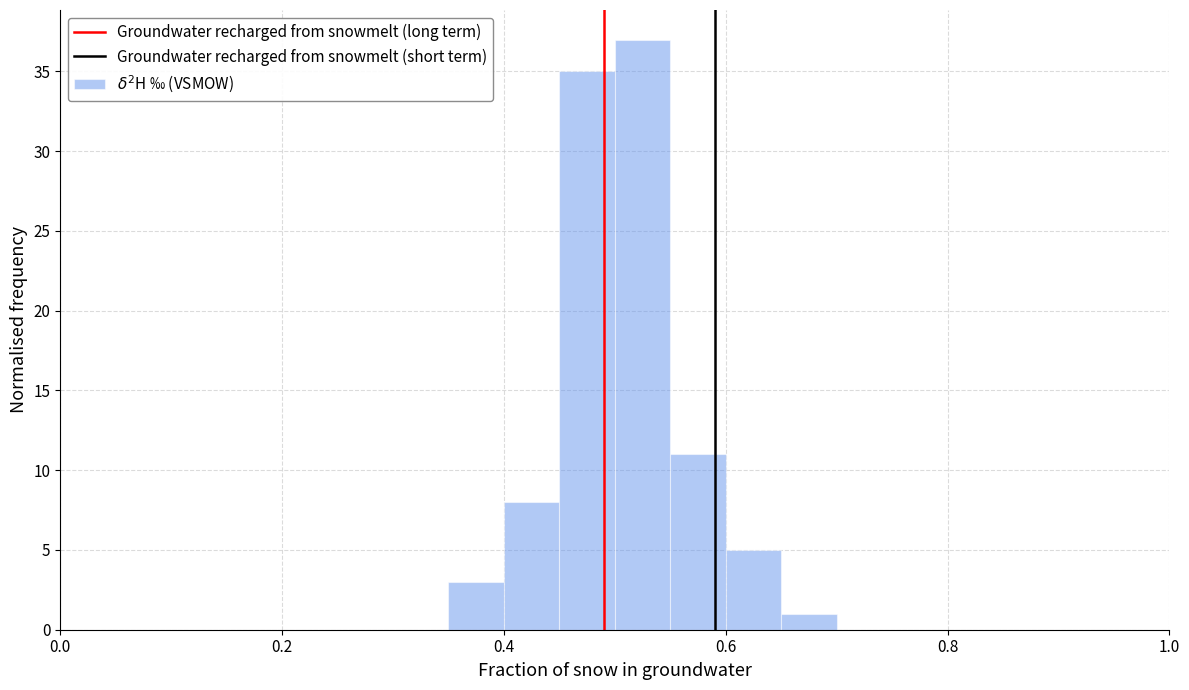

Read against the x-axis, roughly where is the centre of the tallest bar?

0.52